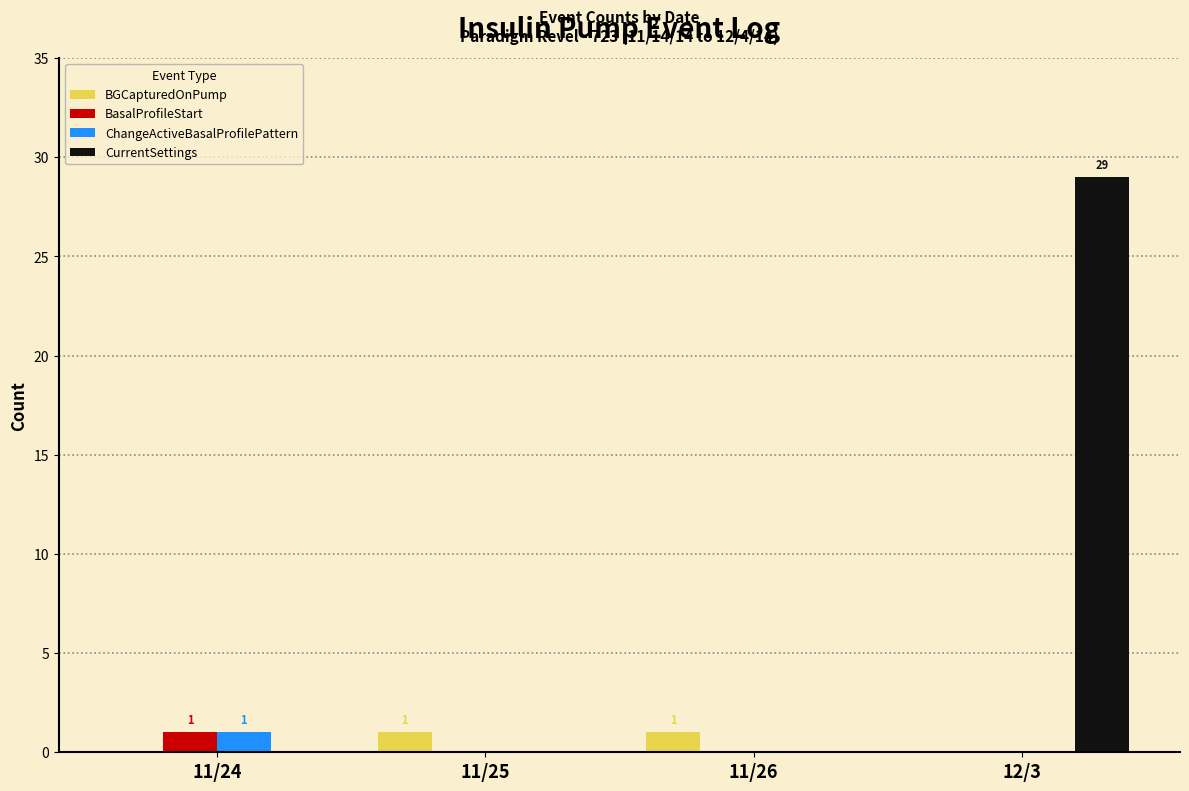

The BasalProfileStart series shows 0 at 11/25. True or false?

True